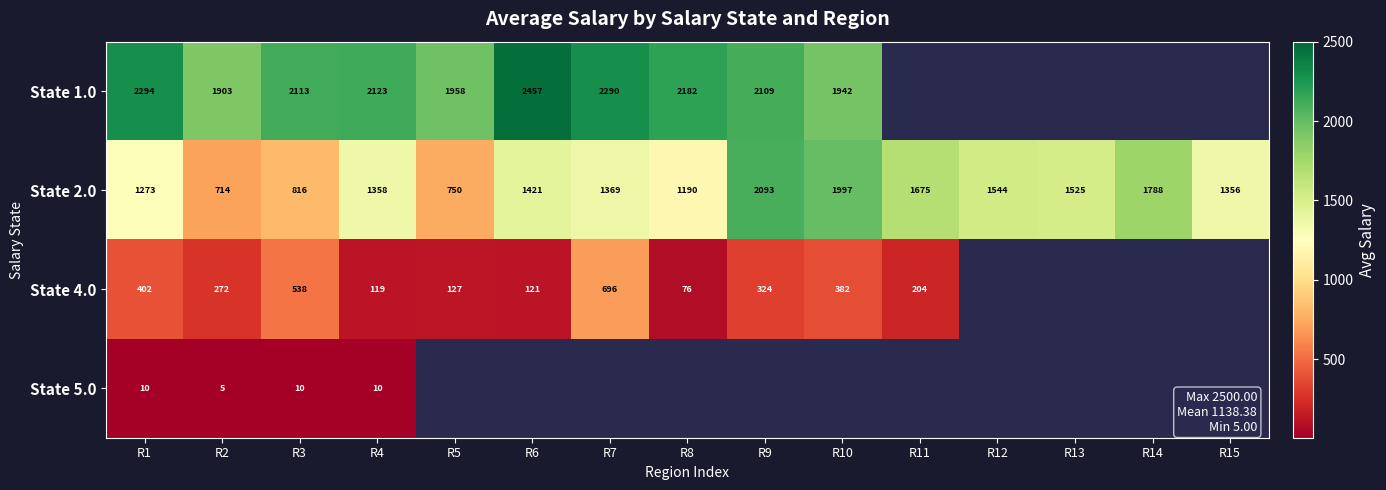

At how many categories does at least one series exceed 68?

15